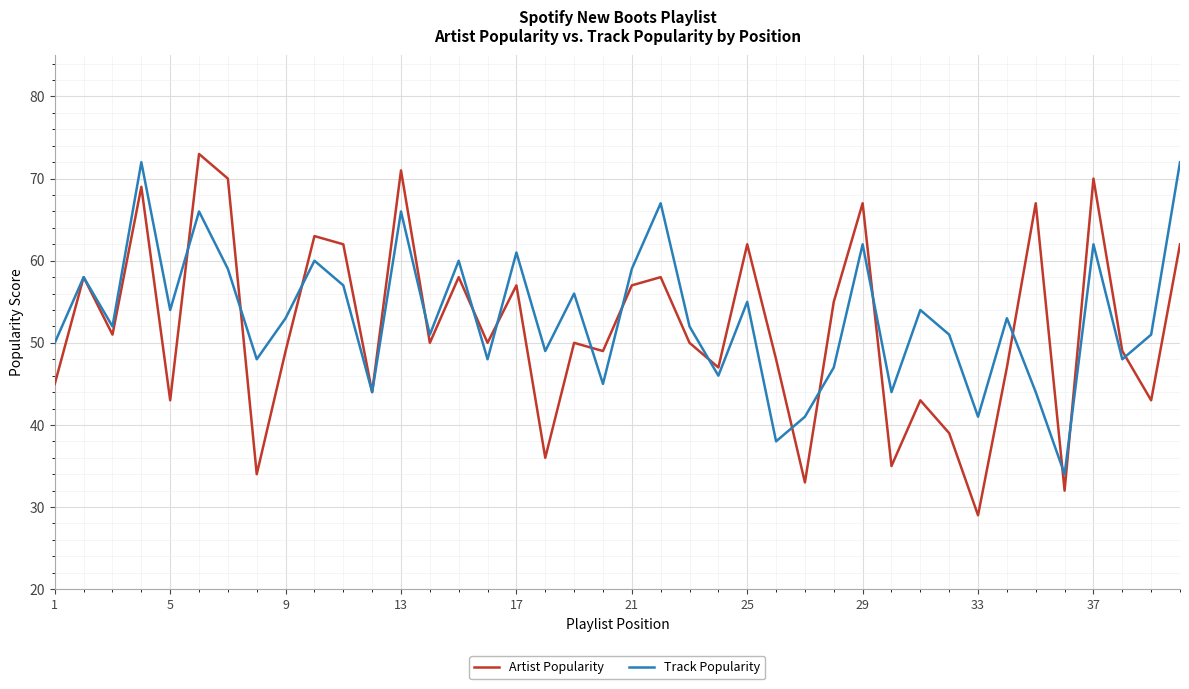

How many lines are shown in the chart?

2